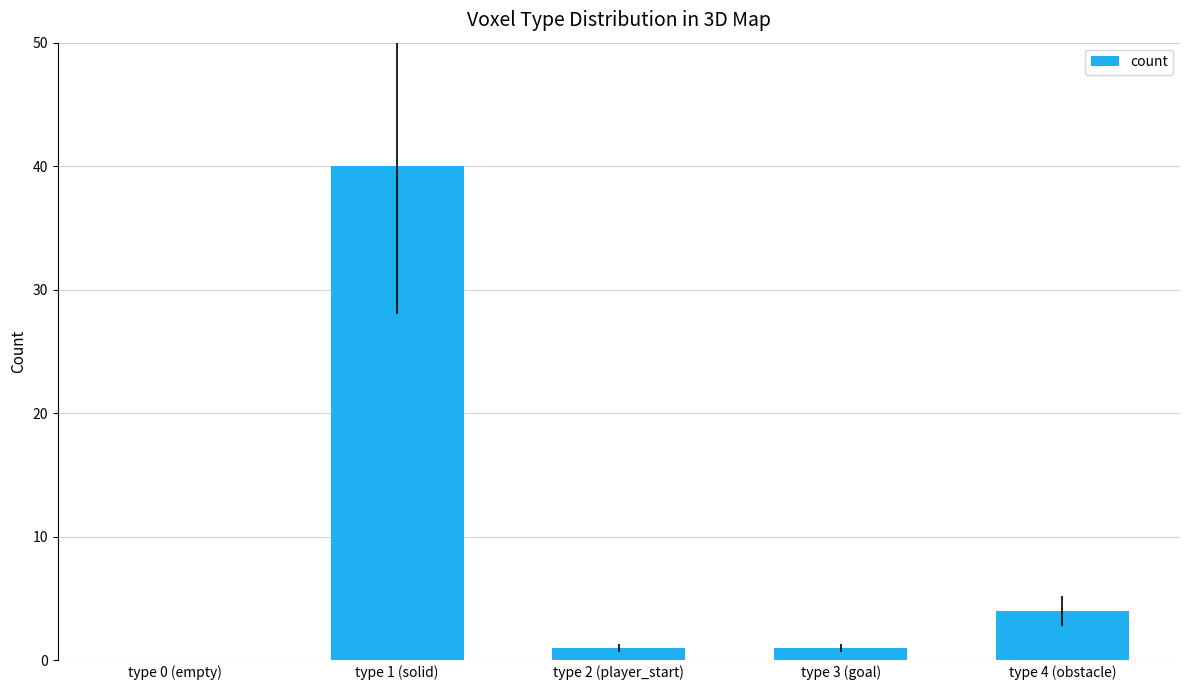

The chart shows a value of 1 at type 2 (player_start). True or false?

True